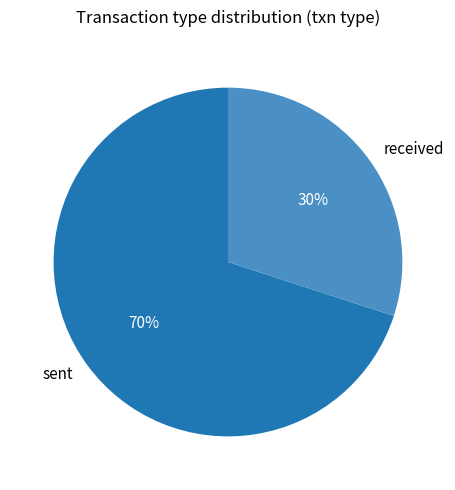

How many segments does this pie chart have?

2